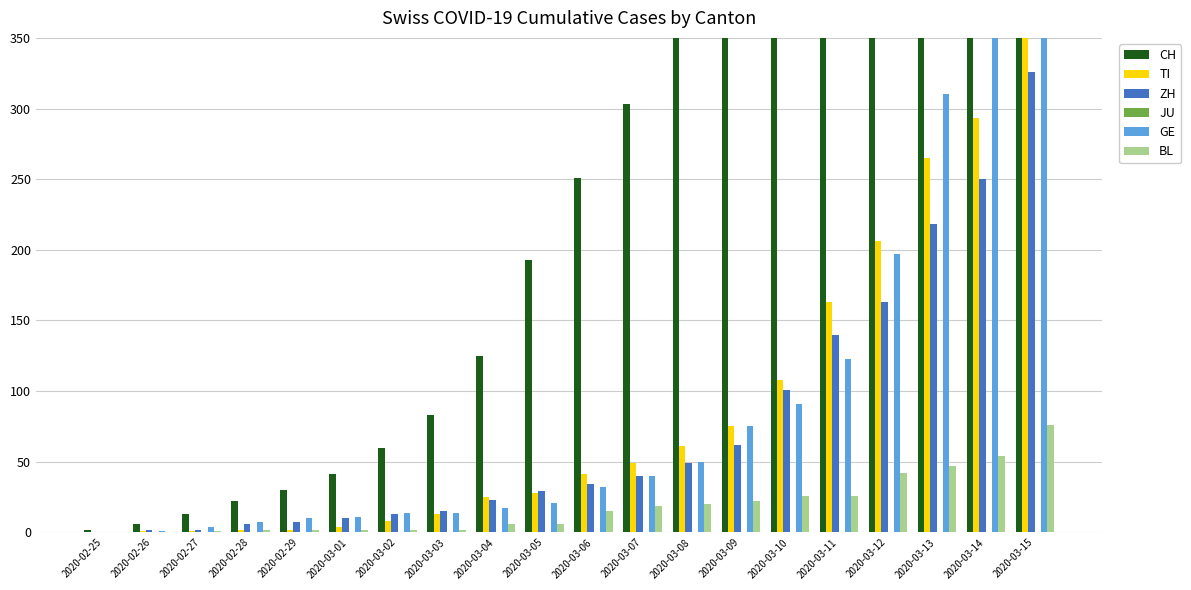

Which series has the widest spread of values?

CH